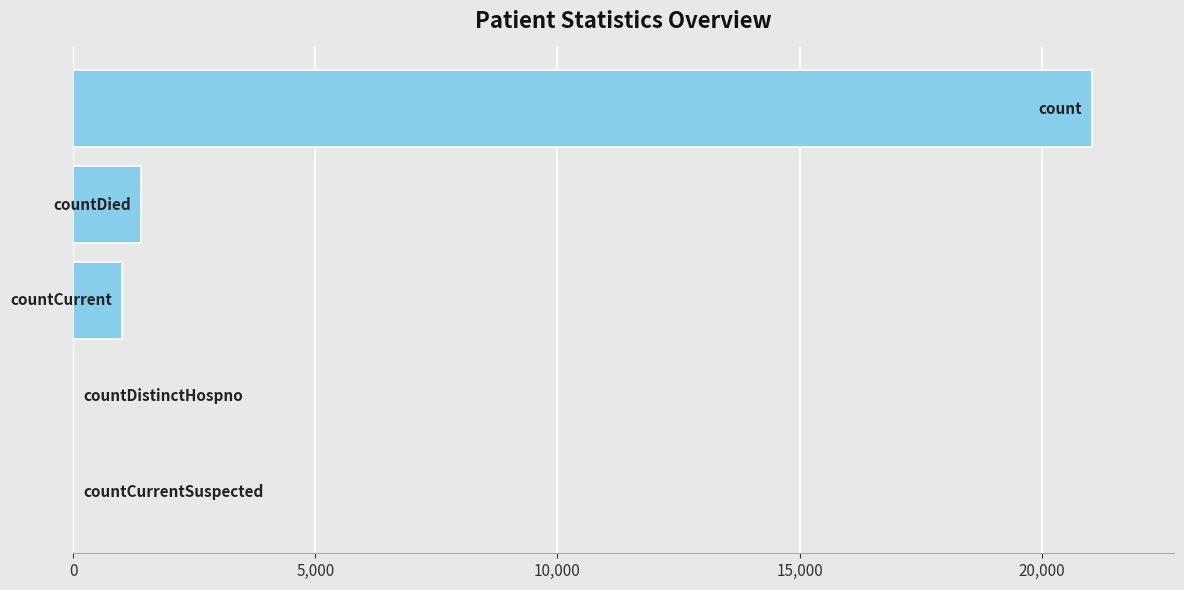

What is the sum of all values?

23461